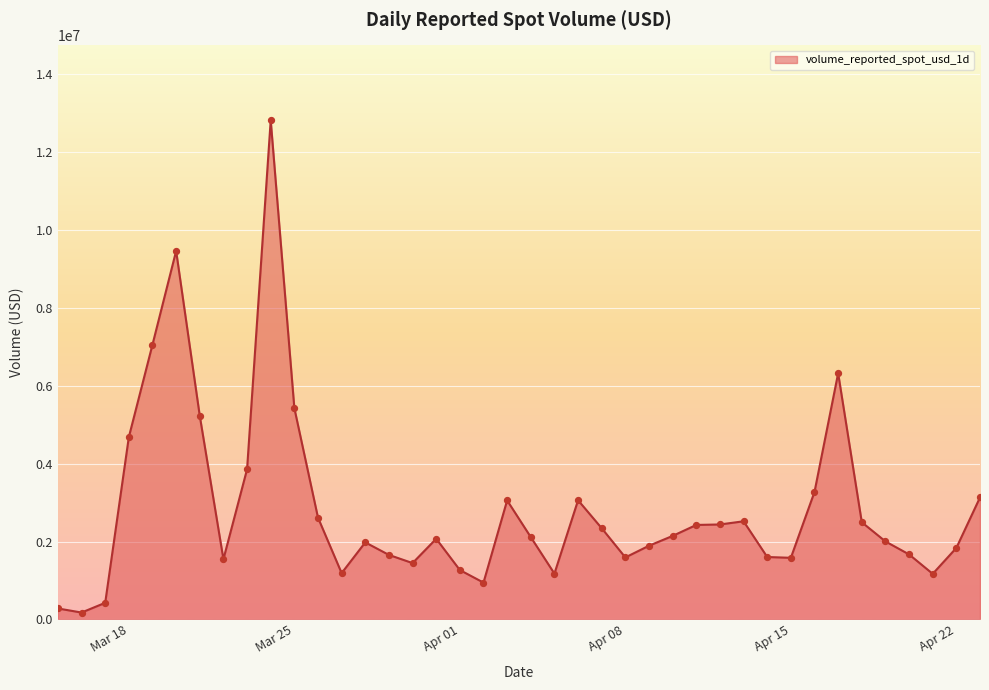

What is the difference between the maximum and minimum values?

12644884.1